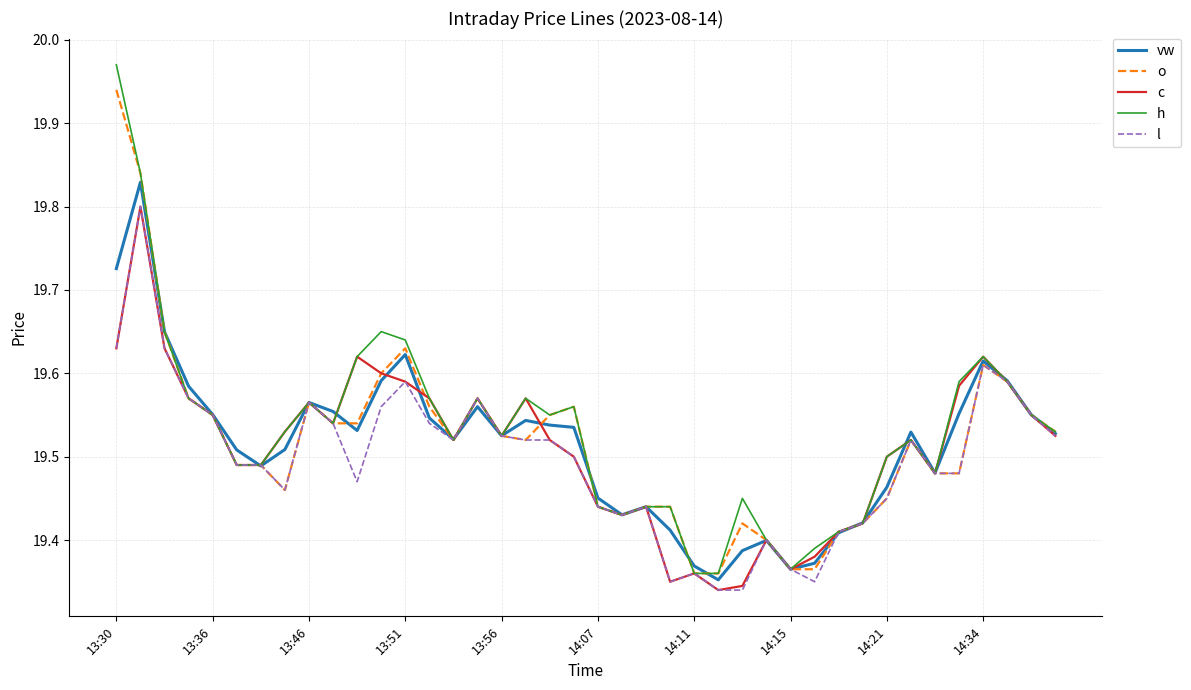

Which series has the largest range (max minus min)?

h